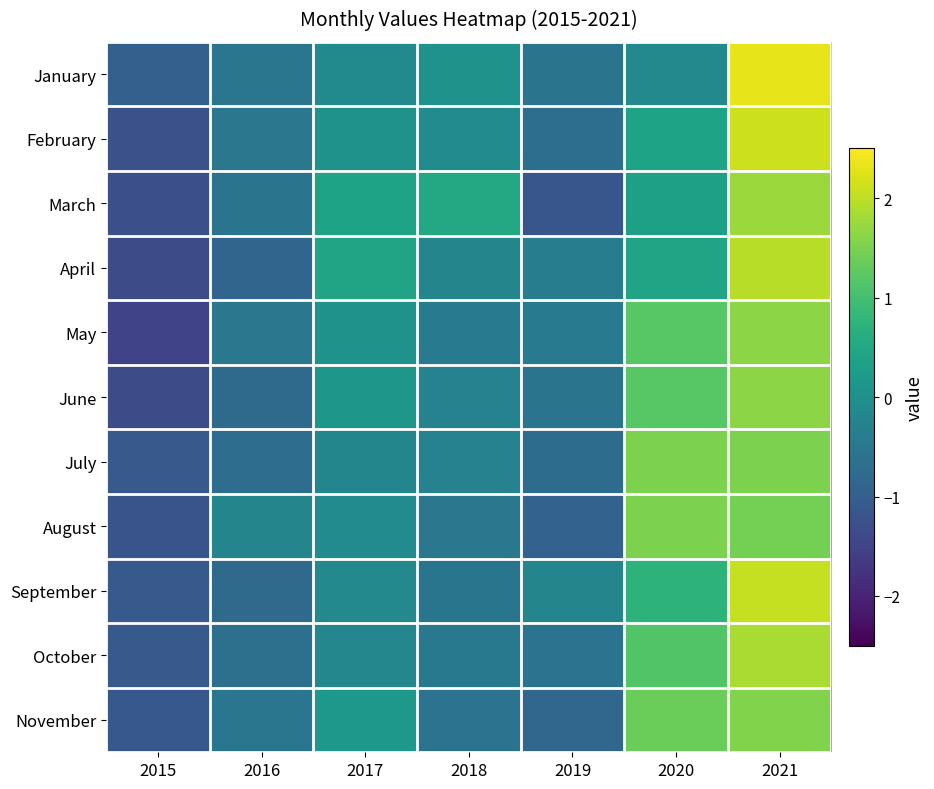

Reading right to left, what are all the values shown in this chart?

January: 2021=2.3	2020=-0.1	2019=-0.6	2018=0.1	2017=-0.1	2016=-0.5	2015=-1.0
February: 2021=2.1	2020=0.4	2019=-0.7	2018=-0.1	2017=0.1	2016=-0.5	2015=-1.3
March: 2021=1.8	2020=0.4	2019=-1.2	2018=0.5	2017=0.4	2016=-0.6	2015=-1.3
April: 2021=2.0	2020=0.4	2019=-0.4	2018=-0.2	2017=0.4	2016=-0.9	2015=-1.3
May: 2021=1.6	2020=1.2	2019=-0.4	2018=-0.4	2017=0.1	2016=-0.5	2015=-1.5
June: 2021=1.6	2020=1.2	2019=-0.6	2018=-0.3	2017=0.1	2016=-0.8	2015=-1.4
July: 2021=1.5	2020=1.5	2019=-0.7	2018=-0.3	2017=-0.2	2016=-0.7	2015=-1.1
August: 2021=1.4	2020=1.5	2019=-0.9	2018=-0.5	2017=-0.1	2016=-0.2	2015=-1.2
September: 2021=2.1	2020=0.7	2019=-0.2	2018=-0.5	2017=-0.2	2016=-0.8	2015=-1.1
October: 2021=1.9	2020=1.1	2019=-0.6	2018=-0.5	2017=-0.2	2016=-0.7	2015=-1.1
November: 2021=1.6	2020=1.4	2019=-0.9	2018=-0.6	2017=0.2	2016=-0.5	2015=-1.1